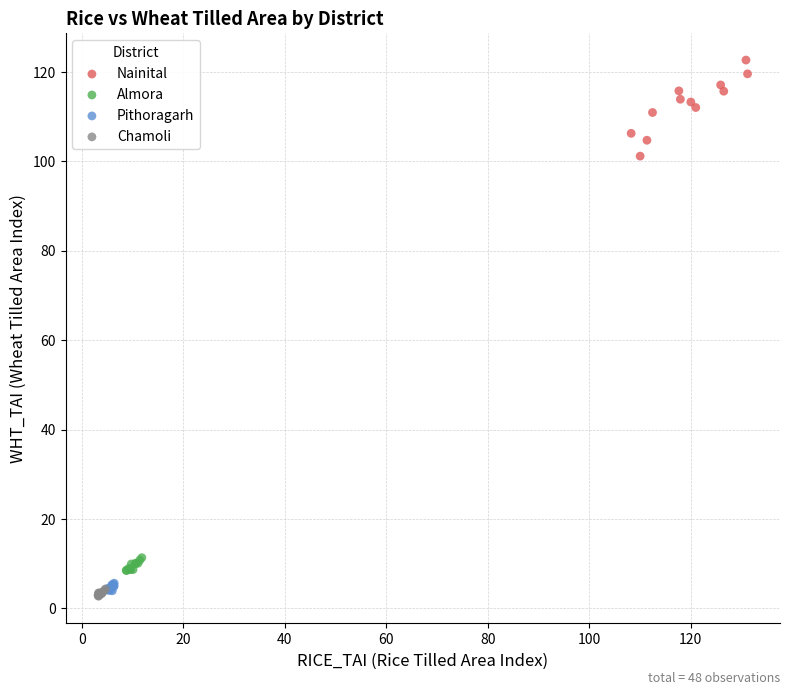

Which series reaches the maximum Y coordinate?

Nainital